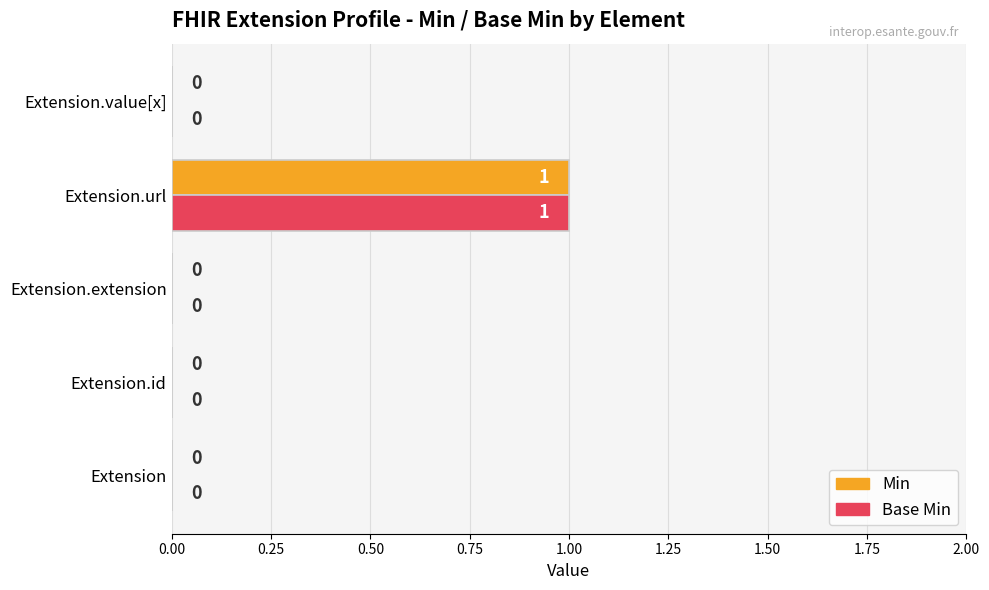

At which label does Base Min reach its peak?

Extension.url